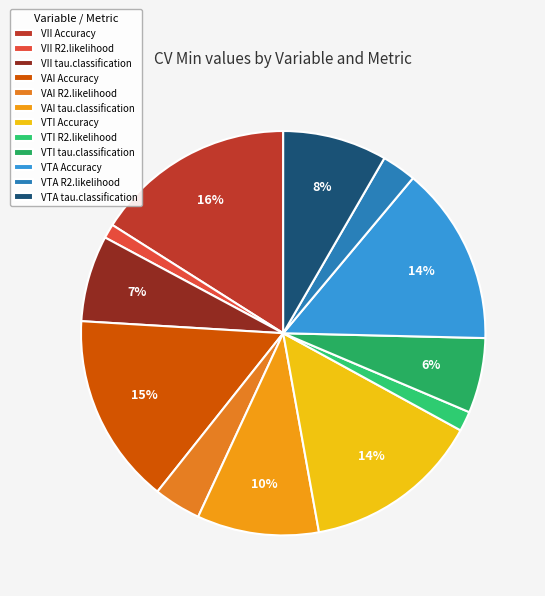

Which category has the smallest portion of the pie?

VII R2.likelihood